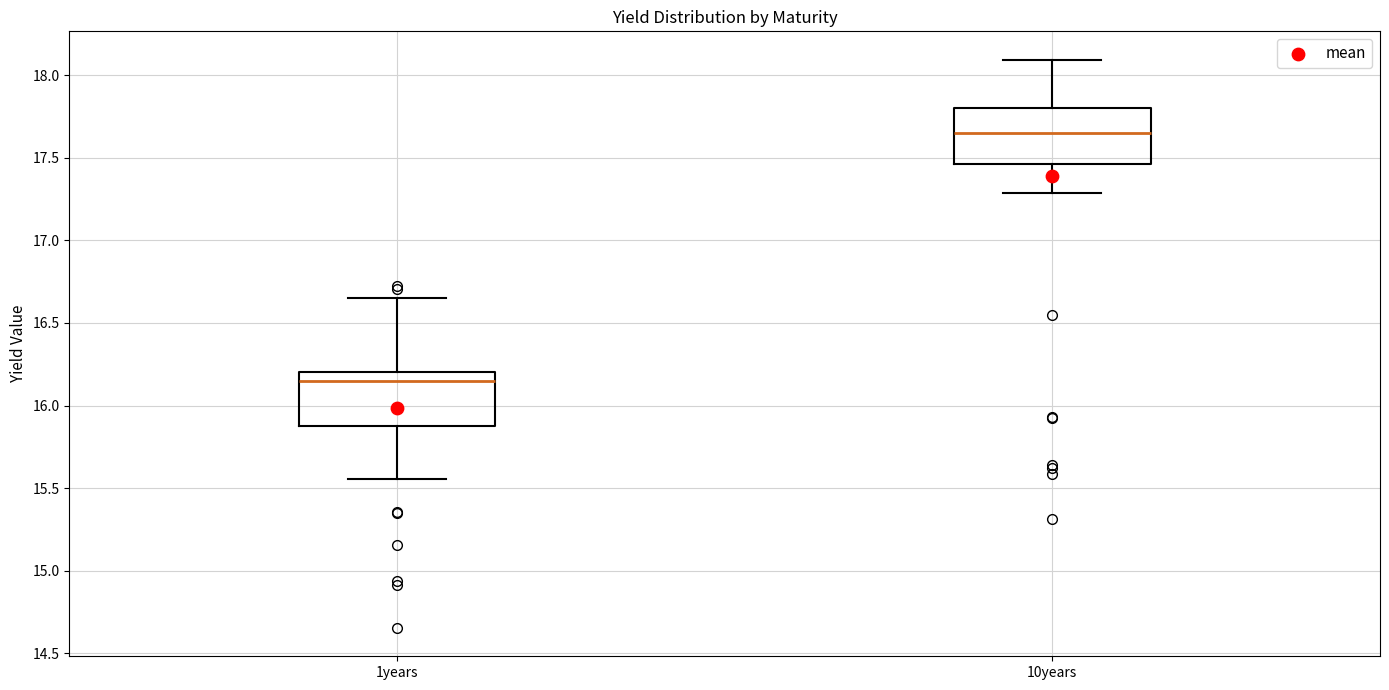

Reading left to right, transcribe this box plot: for each box, give where its median line is, the range the box spans, and where its two whiskers end, as read against the y-axis. The values are not printed on the chart, so give them approximately, as read against the axis.

1years: median 16.15, box 15.85 to 16.20, whiskers 15.55 to 16.65
10years: median 17.65, box 17.45 to 17.80, whiskers 17.30 to 18.10